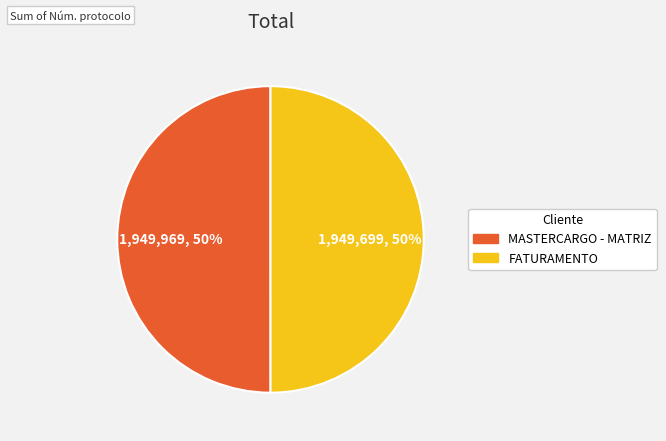

Do MASTERCARGO - MATRIZ and FATURAMENTO together represent more than half of the pie?

Yes